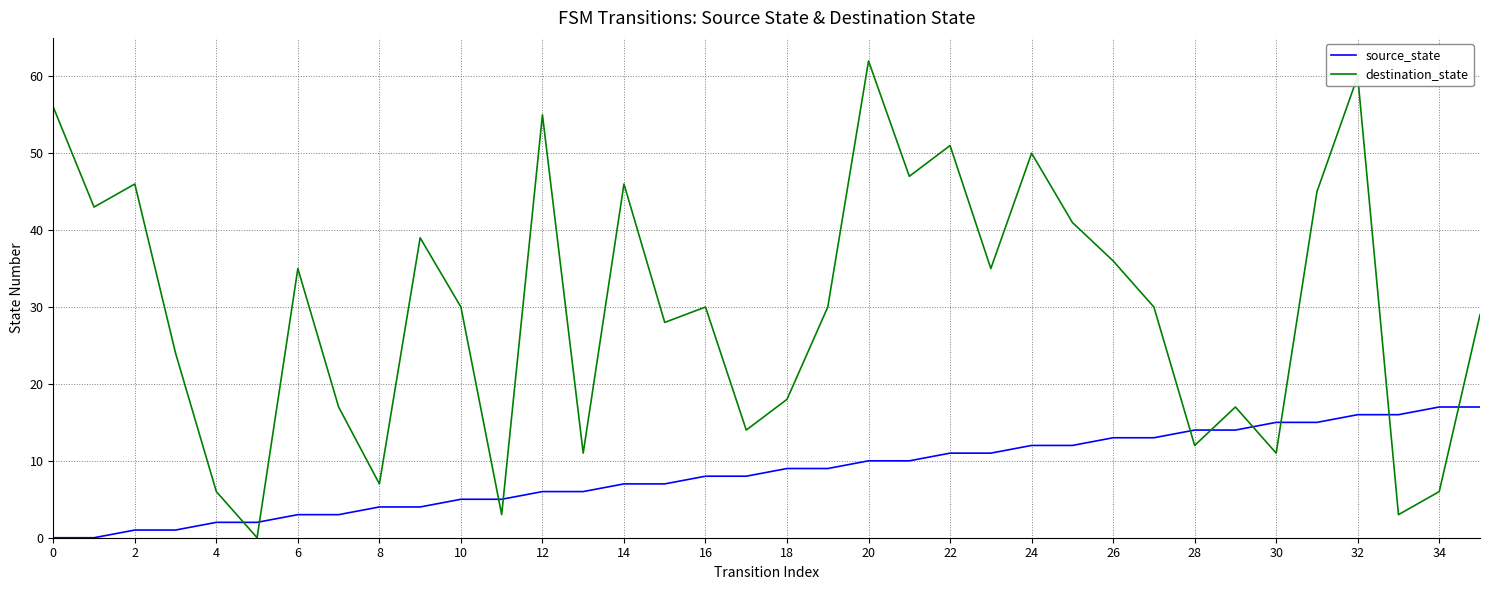

Is this an area chart (filled region under the line)?

No